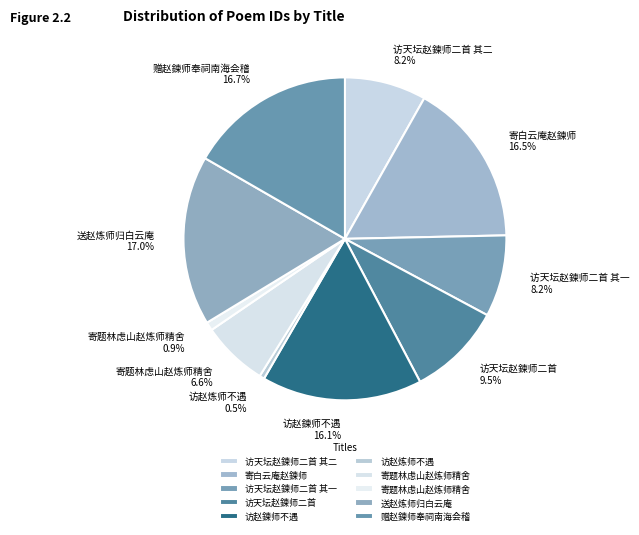

How many slices are in this pie chart?

10